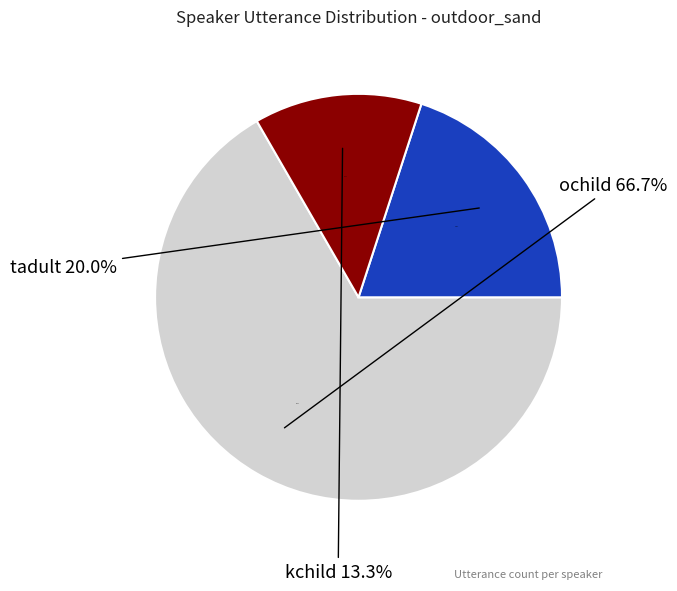

The tadult slice represents 20% of the pie. True or false?

True